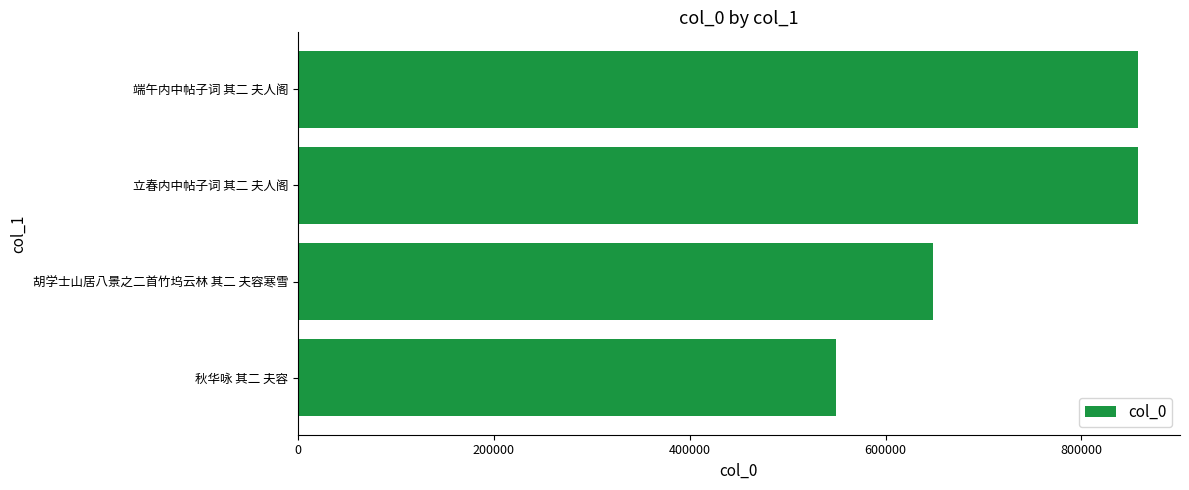

Which has a higher value, 胡学士山居八景之二首竹坞云林 其二 夫容寒雪 or 端午内中帖子词 其二 夫人阁?

端午内中帖子词 其二 夫人阁